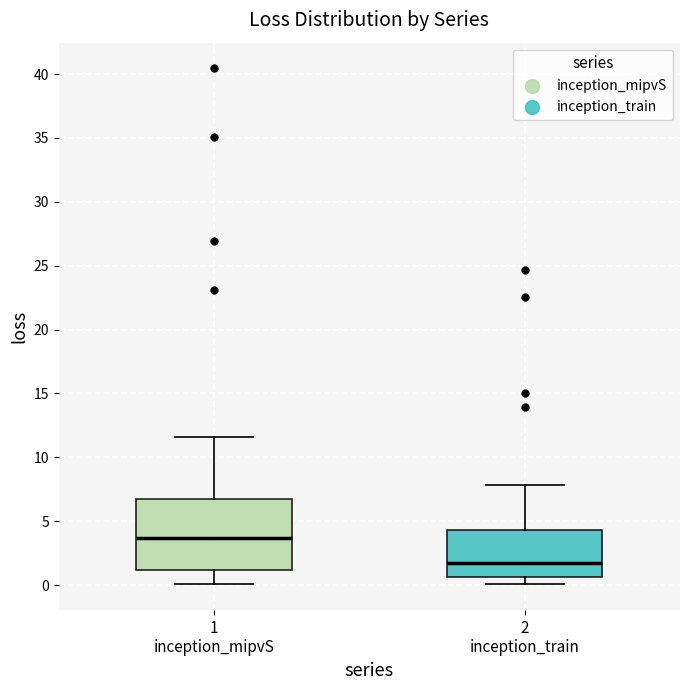

Which box's median line is the highest?

1 inception_mipvS